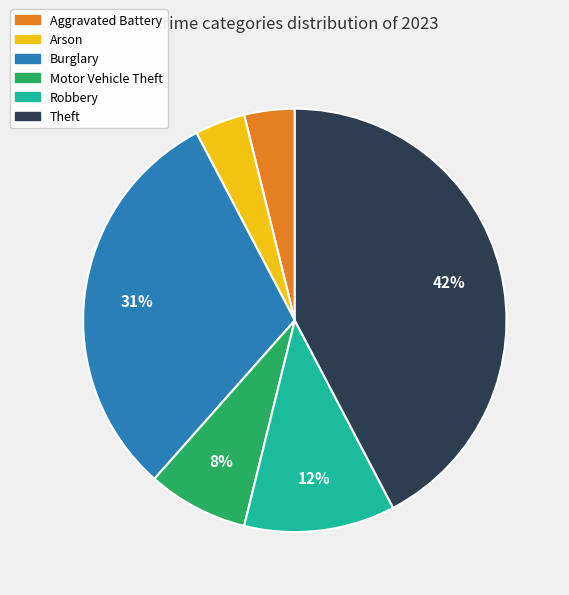

Approximately how many times larger is the value at Motor Vehicle Theft compared to Burglary?

0.3